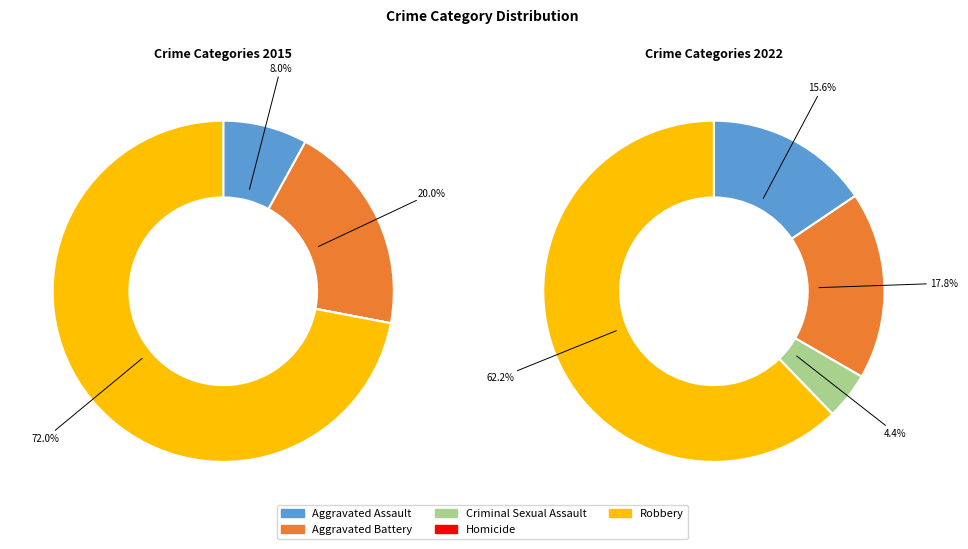

How many segments does this pie chart have?

5